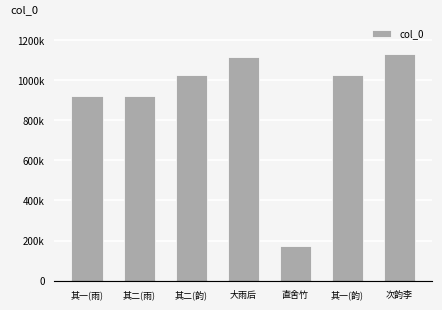

Are the bars horizontal?

No